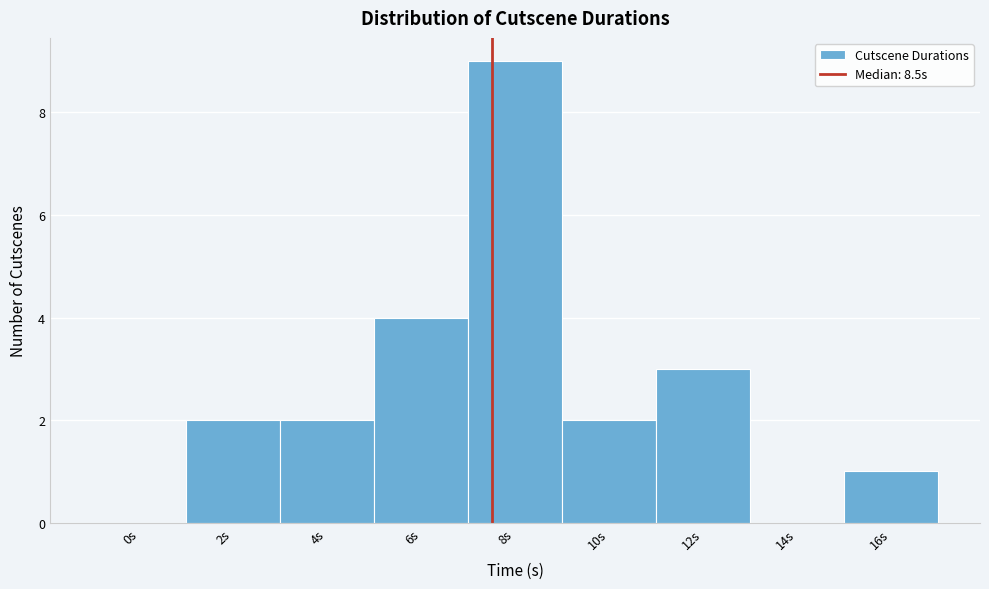

Reading left to right, what are all the values shown in this chart?

0s=0	2s=2	4s=2	6s=4	8s=9	10s=2	12s=3	14s=0	16s=1